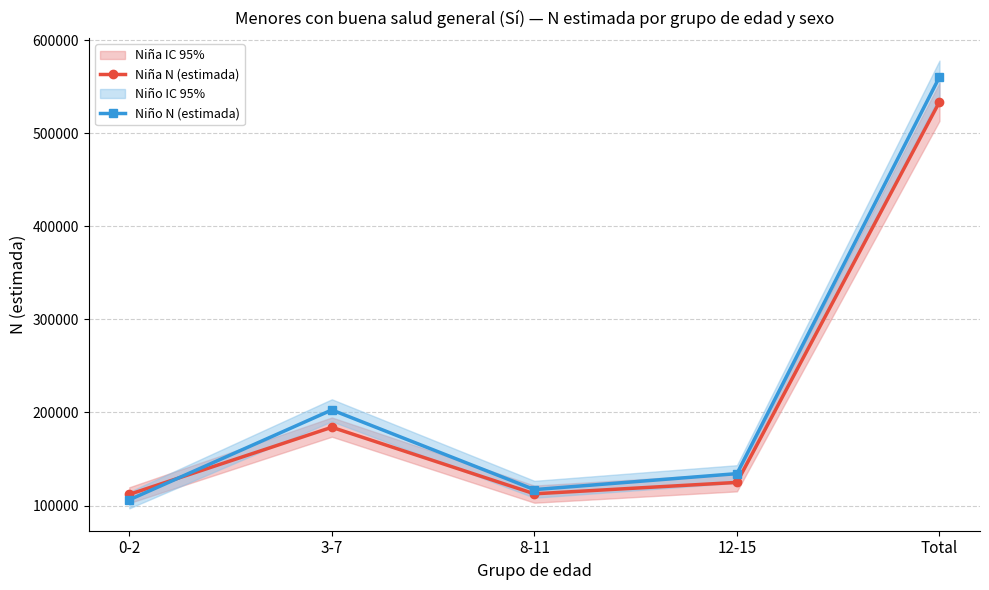

In Niño N (estimada), how many points are lower than both neighbors (excluding endpoints)?

1